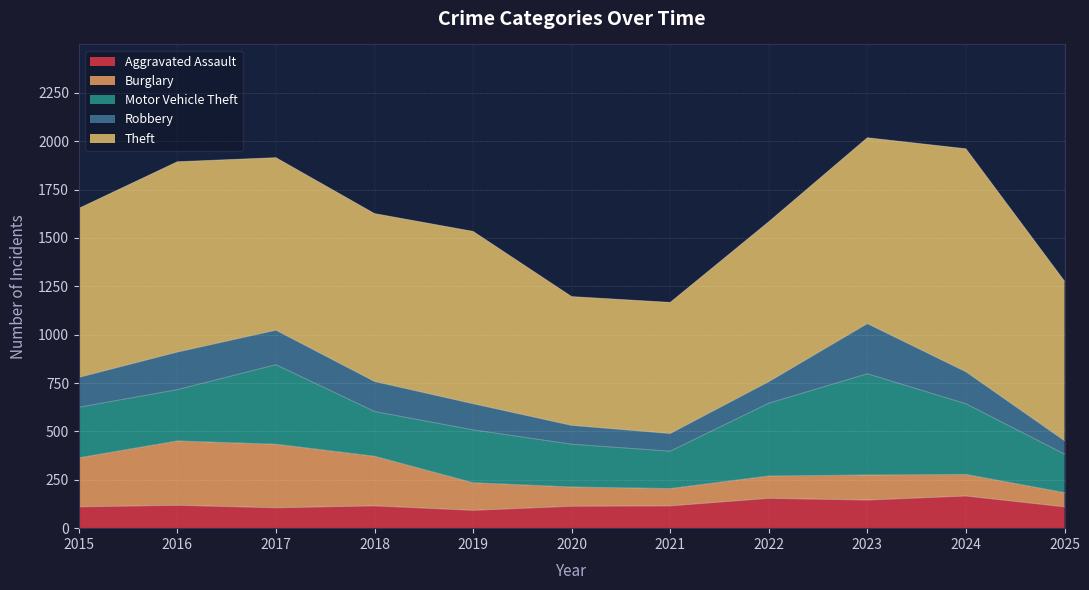

Reading right to left, transcribe all the data shown in this chart.

Aggravated Assault: 110	166	145	154	115	113	92	115	105	118	110
Burglary: 74	112	130	116	90	100	143	257	329	333	254
Motor Vehicle Theft: 199	365	523	376	193	221	273	231	411	265	261
Robbery: 69	165	259	111	91	97	135	155	178	194	154
Theft: 825	1153	961	827	678	666	891	868	892	984	874